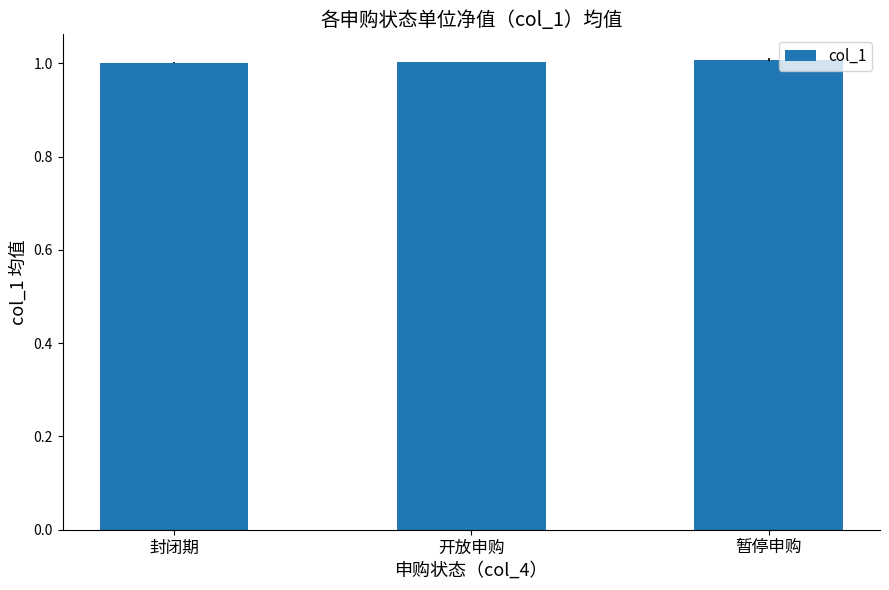

What is the value of the 1st bar from the left?

1.0